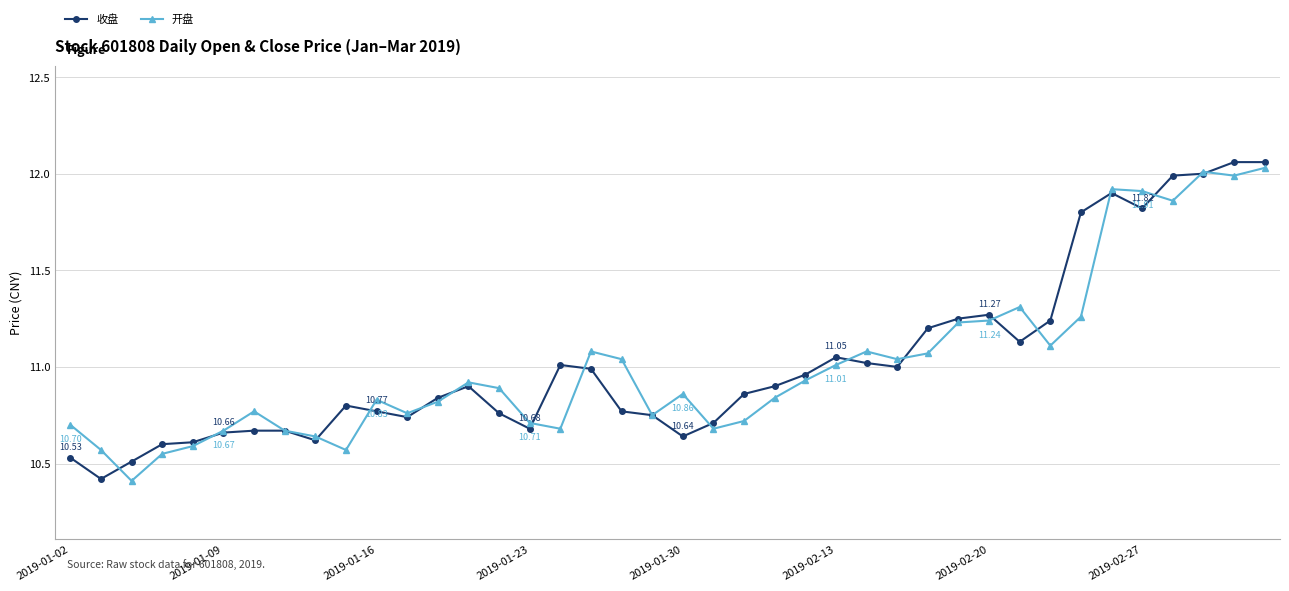

How many lines are shown in the chart?

2